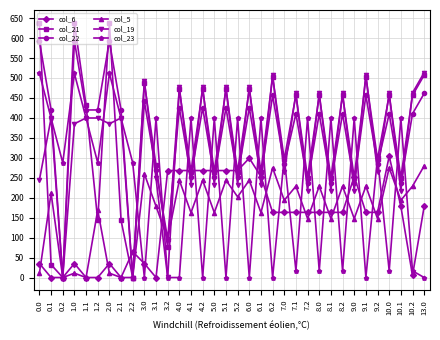

True or false: col_21 has a value of 432.4 at 1.1.

True